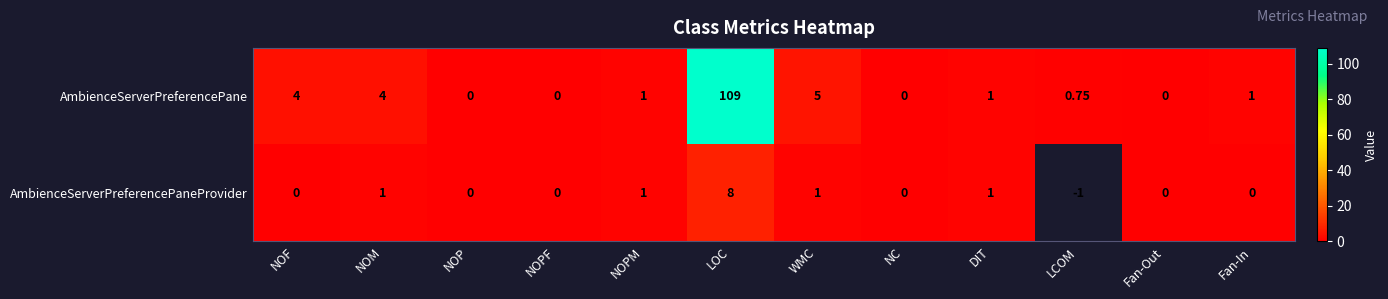

The value of AmbienceServerPreferencePane at NC is 0.0. True or false?

True